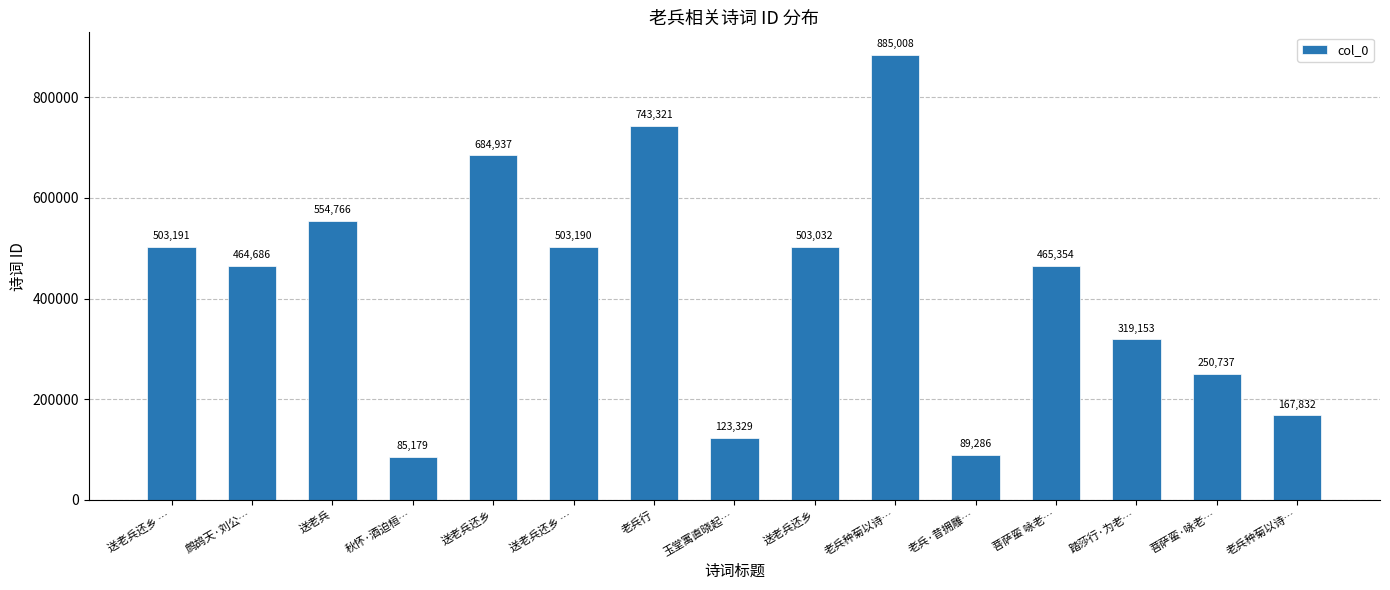

Where does the data first go above 465354?

送老兵还乡 …